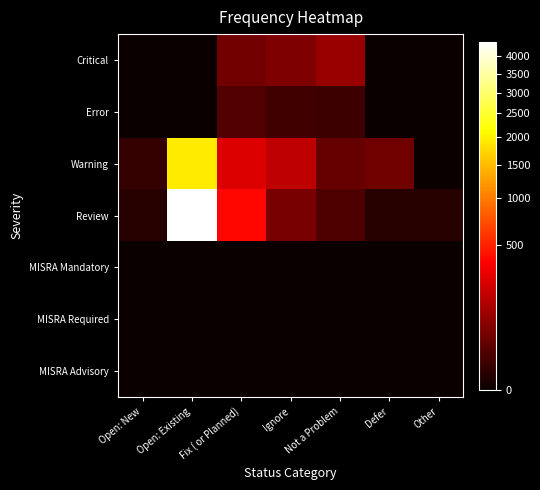

Between Open: Existing and Defer, which series saw the biggest shift?

Review